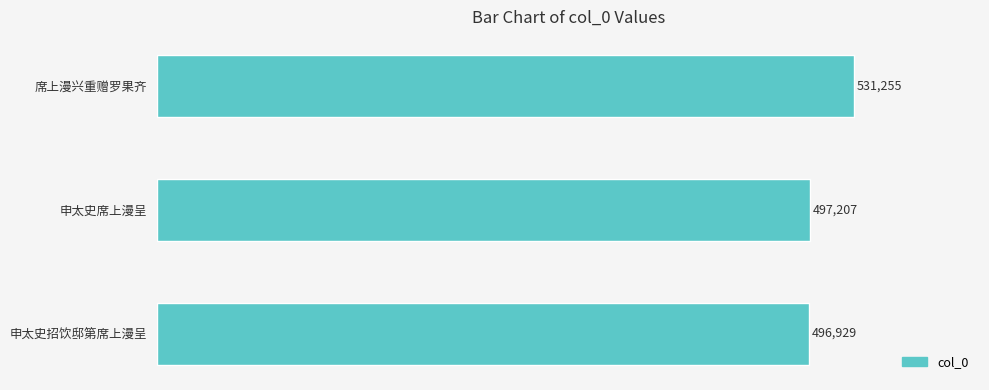

What position from the top is 申太史招饮邸第席上漫呈?

3